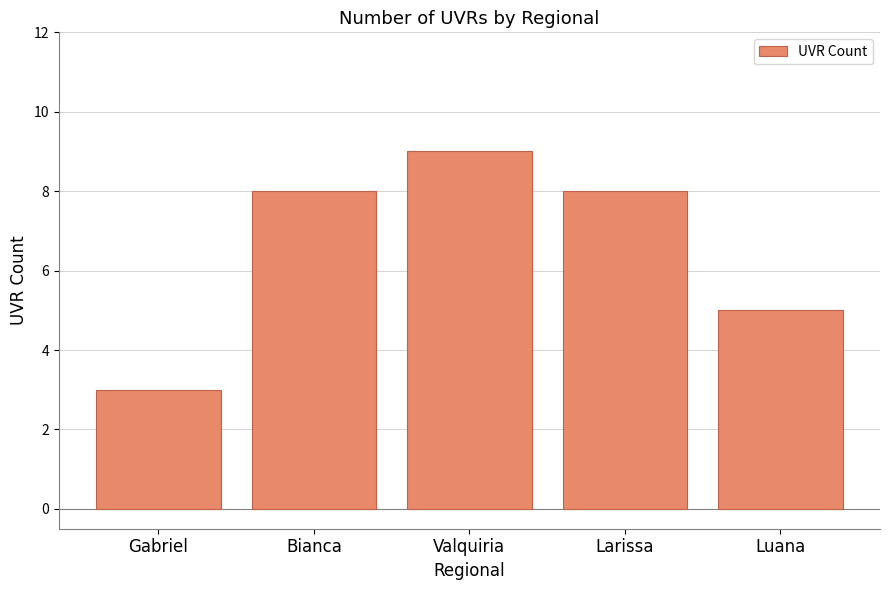

Is it true that the value at Luana is 5?

True